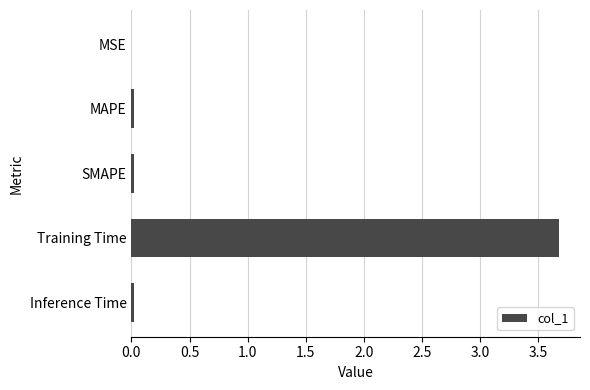

Are the bars horizontal?

Yes